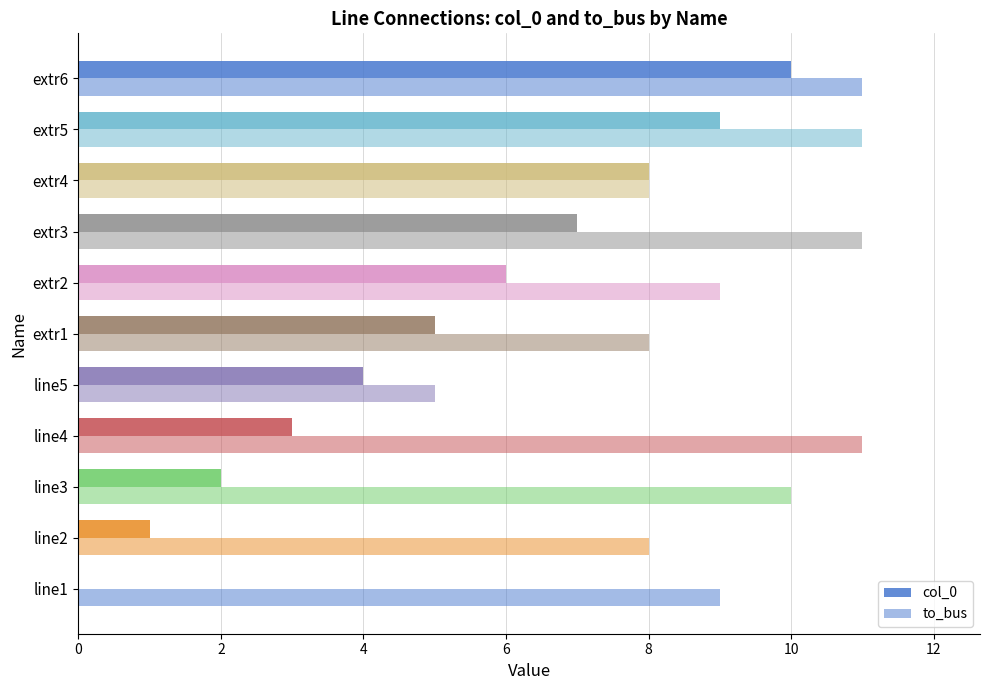

What is the maximum value shown in the chart?

11